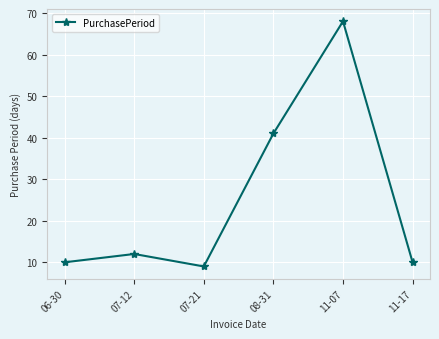

Count the number of categories in the chart.

6